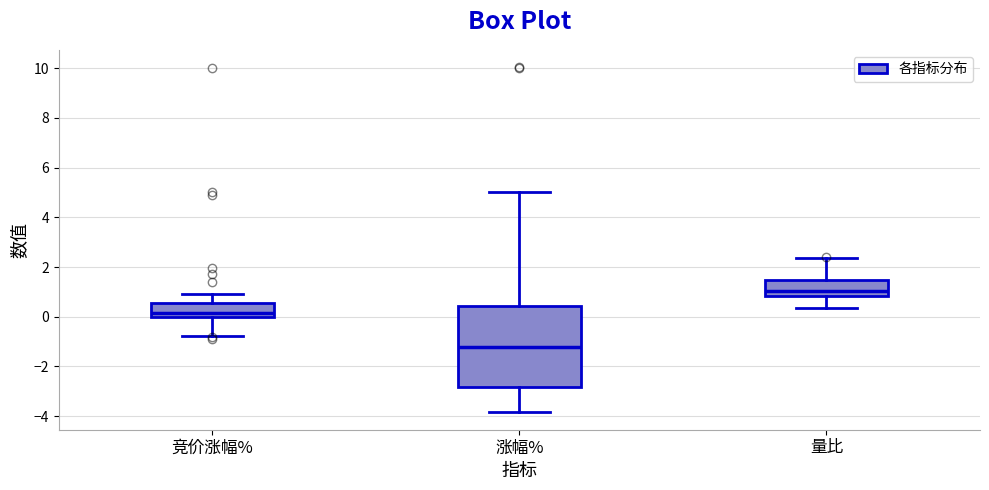

Reading left to right, transcribe this box plot: for each box, give where its median line is, the range the box spans, and where its two whiskers end, as read against the y-axis. The values are not printed on the chart, so give them approximately, as read against the axis.

竞价涨幅%: median 0.2, box 0.0 to 0.6, whiskers -0.8 to 1.0
涨幅%: median -1.2, box -2.8 to 0.4, whiskers -3.8 to 5.0
量比: median 1.0, box 0.8 to 1.4, whiskers 0.4 to 2.4